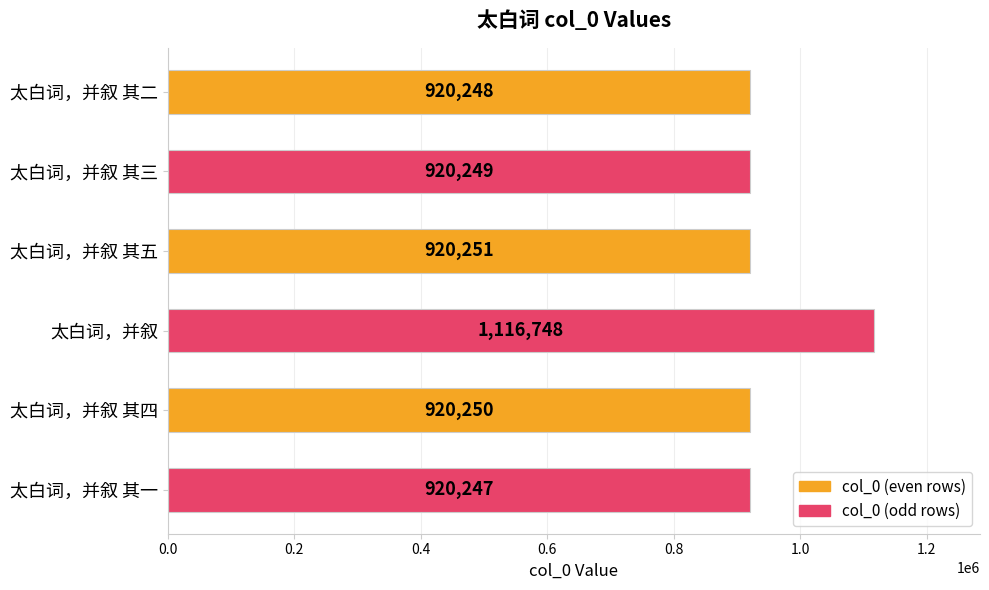

What value does the data have at 太白词，并叙 其一, to the nearest 100?

920200